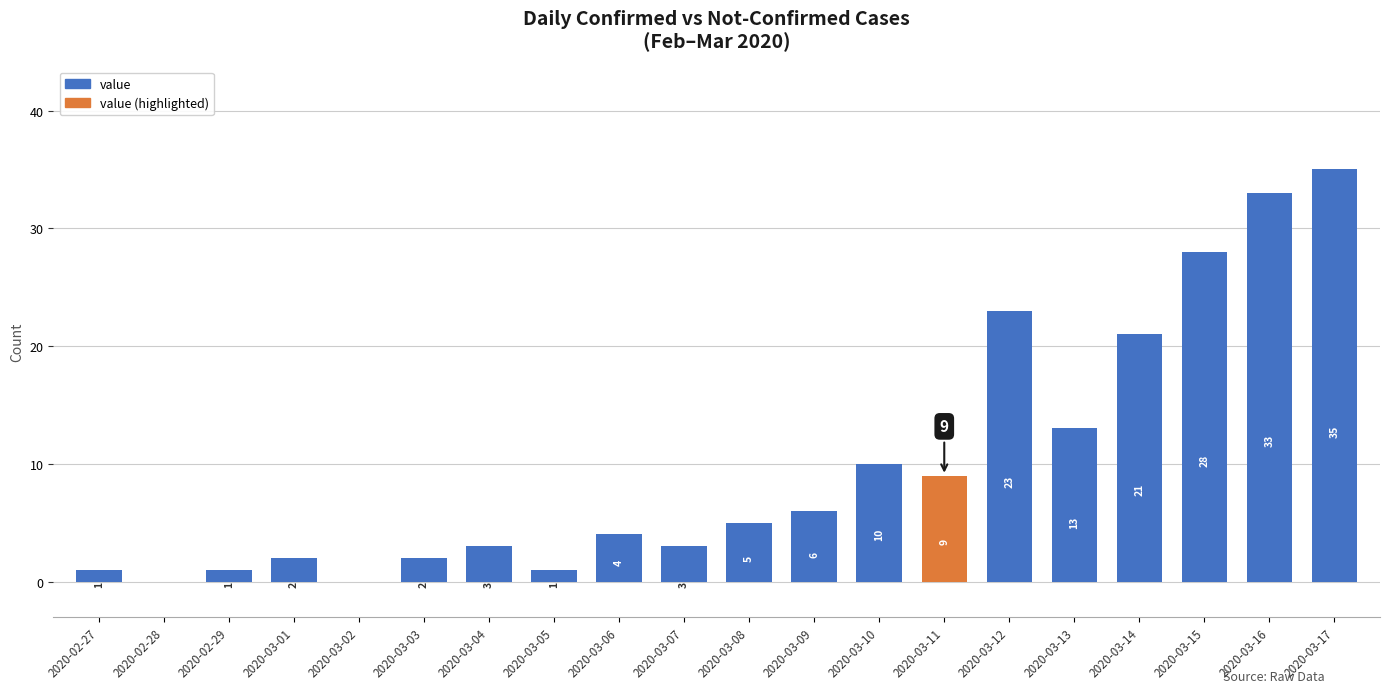

The value at 2020-03-16 is 33. True or false?

True